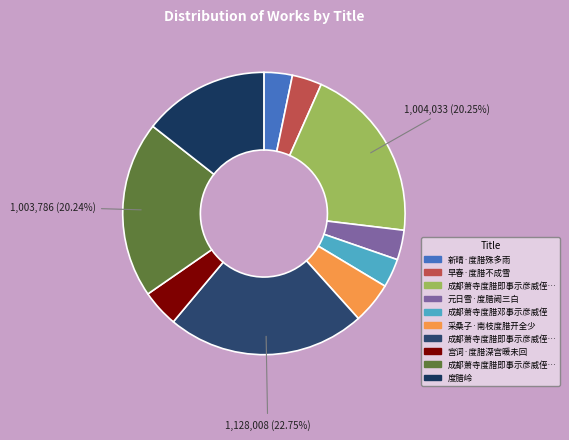

Count the number of slices in the pie.

10